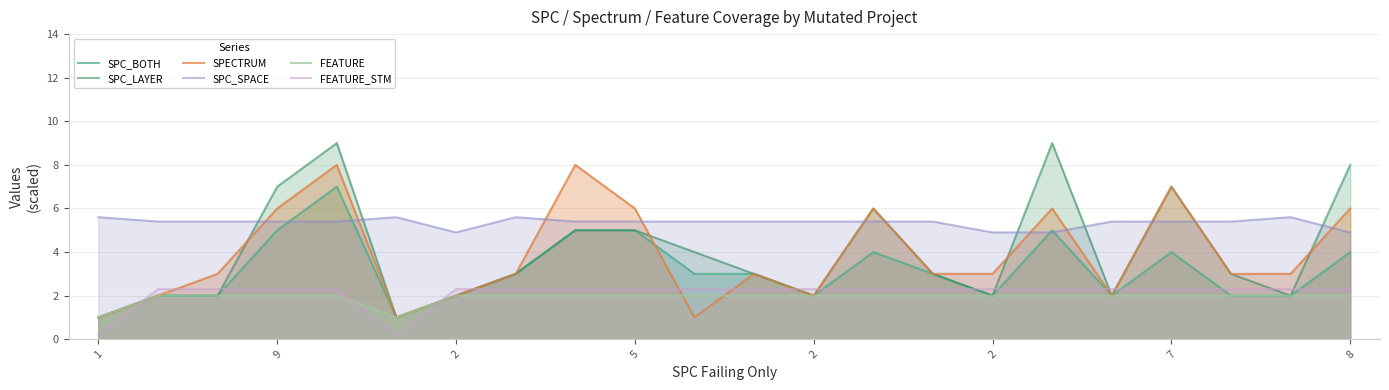

Which category has the lowest value in the FEATURE series?

1